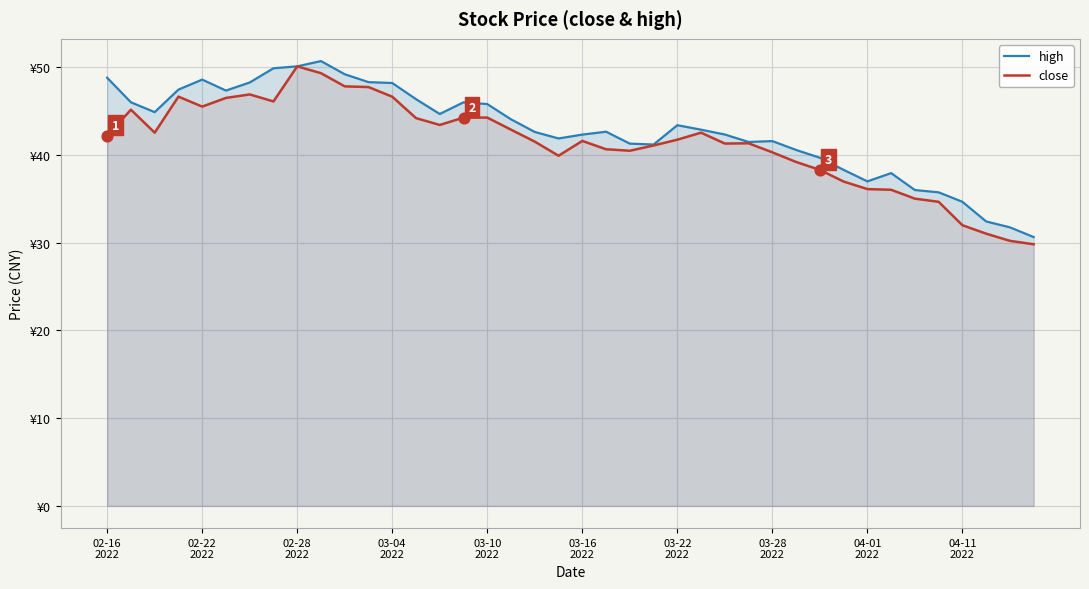

What are all the series names shown in the legend?

high, close